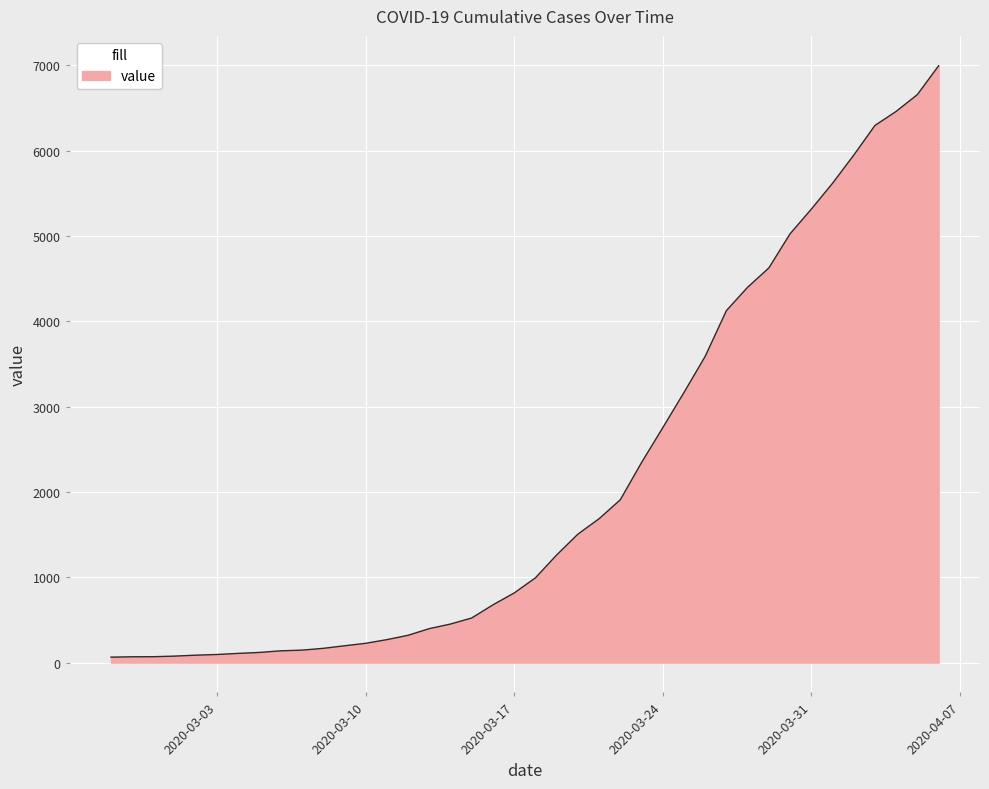

What is the greatest value displayed?

6995